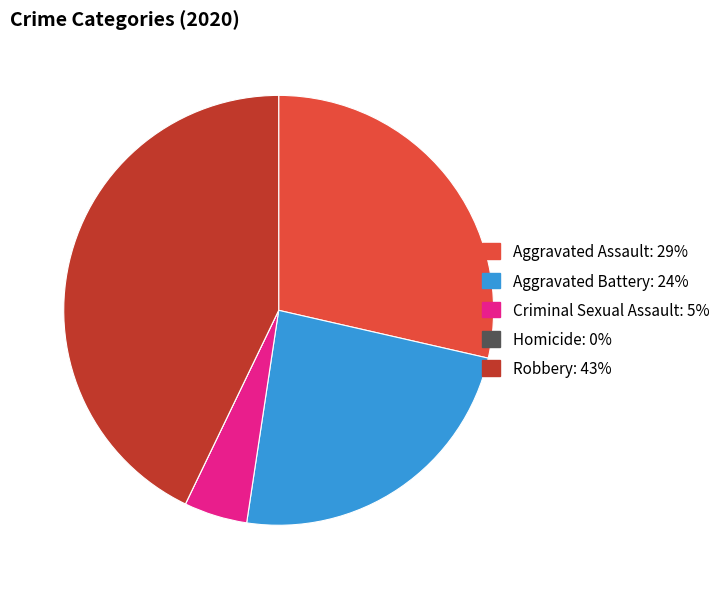

Does Aggravated Assault represent more than half of the total?

No